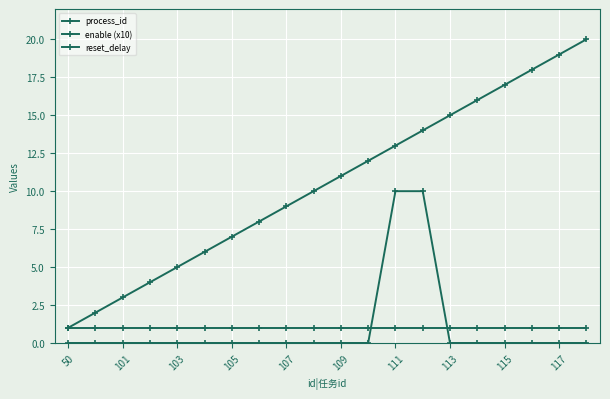

How many lines are shown in the chart?

3